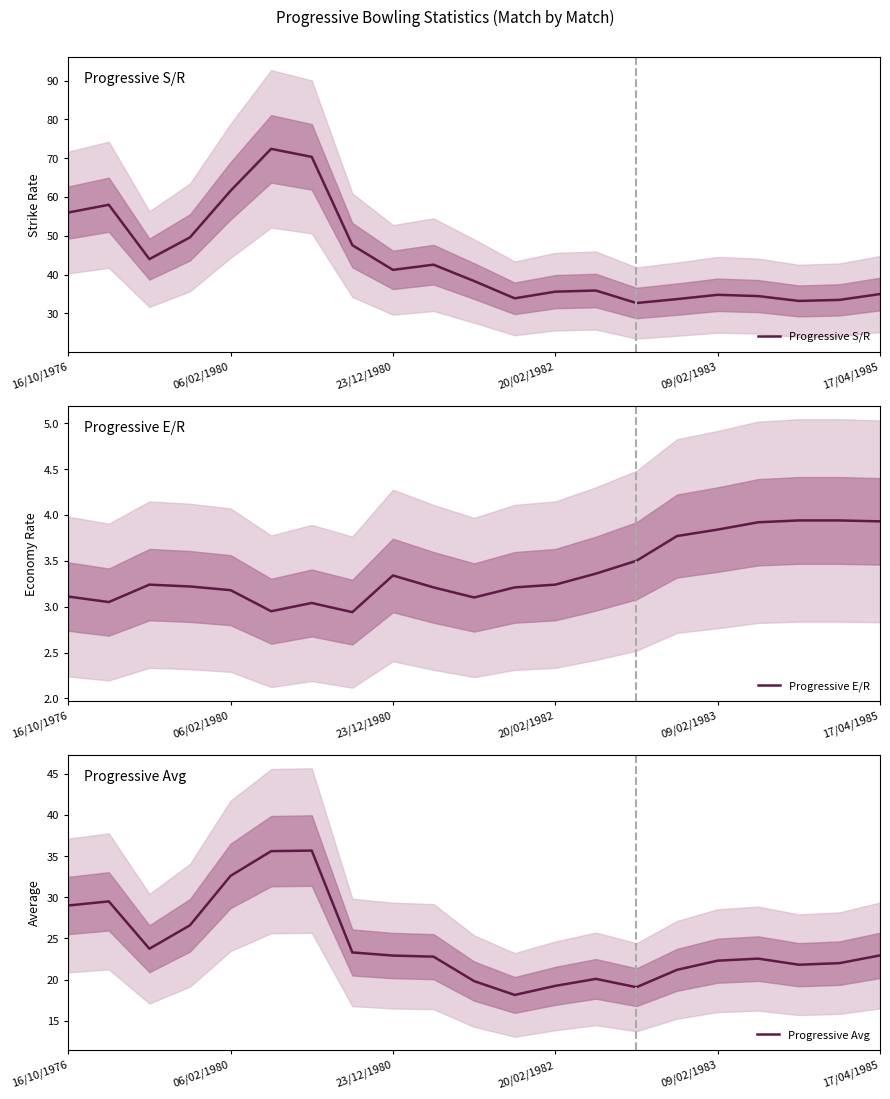

At which label does Progressive S/R first exceed 38?

16/10/1976